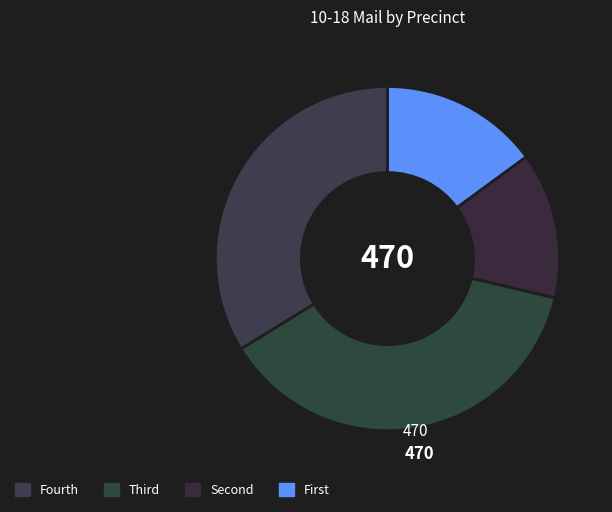

How many segments does this pie chart have?

4